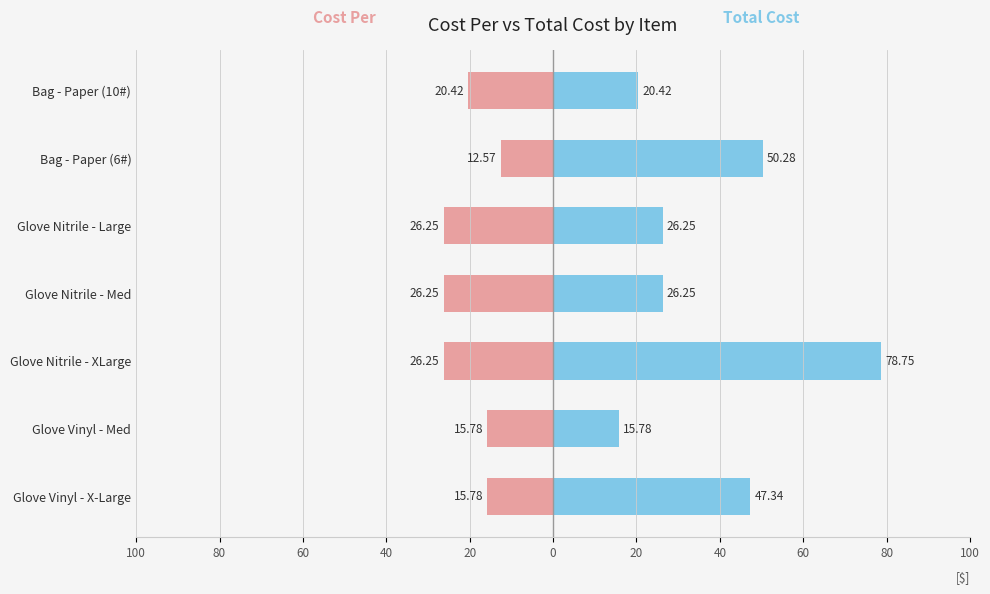

Is it true that Total Cost equals 32.6 at 80?

False